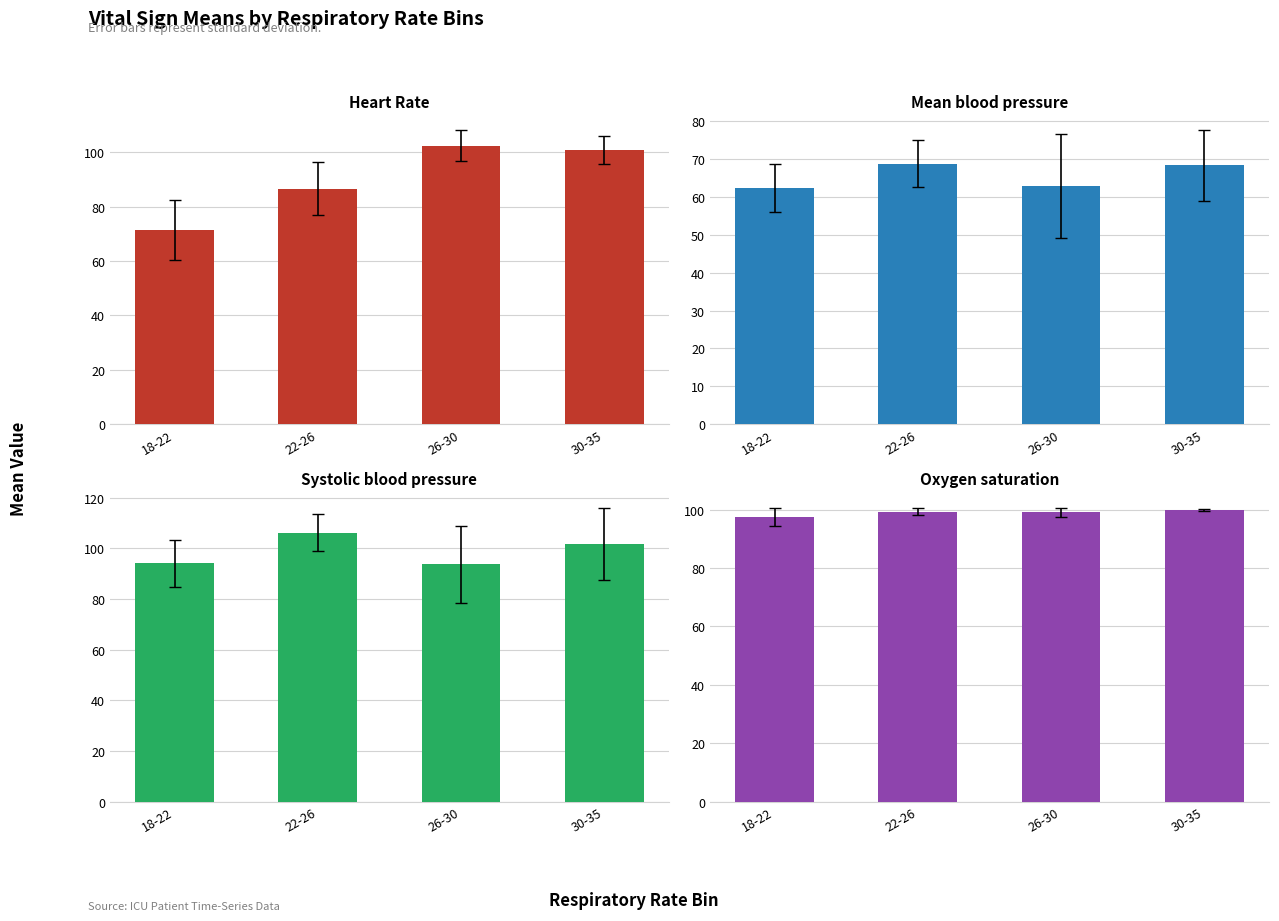

Reading left to right, what are all the values shown in this chart?

Heart Rate: 71.3	86.6	102.4	100.8
Mean blood pressure: 62.3	68.8	62.8	68.3
Systolic blood pressure: 94.0	106.2	93.7	101.8
Oxygen saturation: 97.5	99.3	99.1	99.8